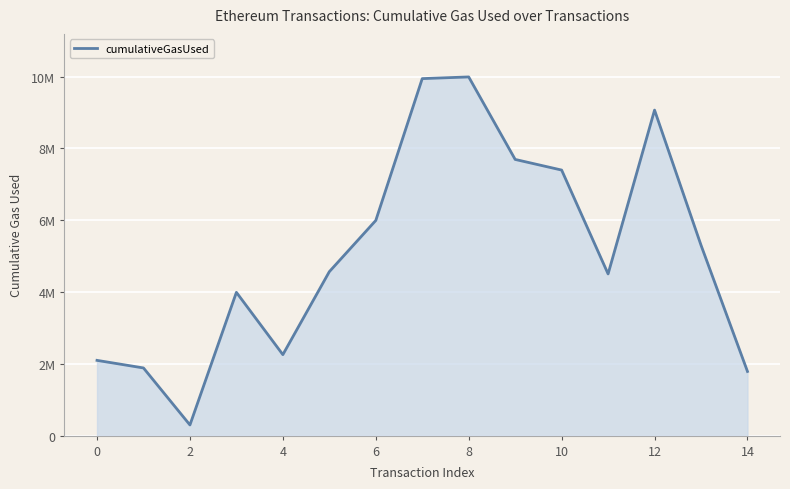

What is the maximum value shown in the chart?

9988520